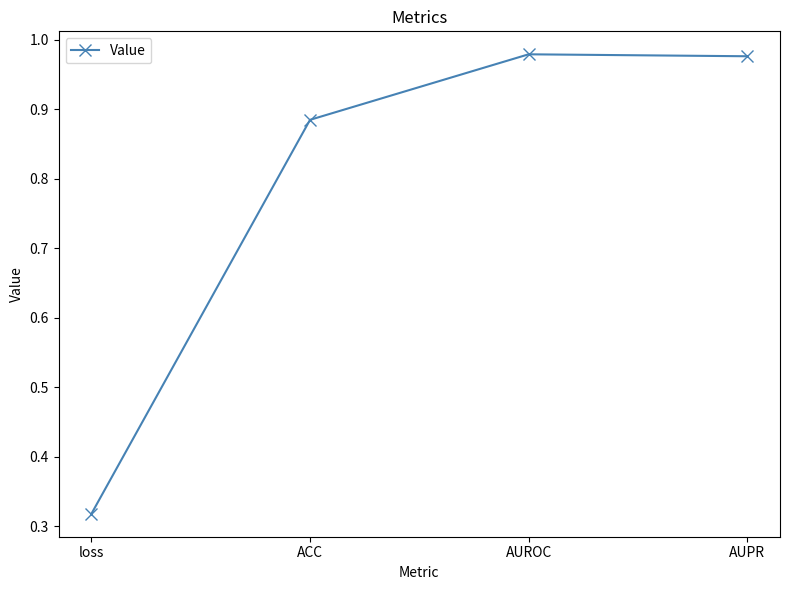

Where is the first local maximum?

AUROC